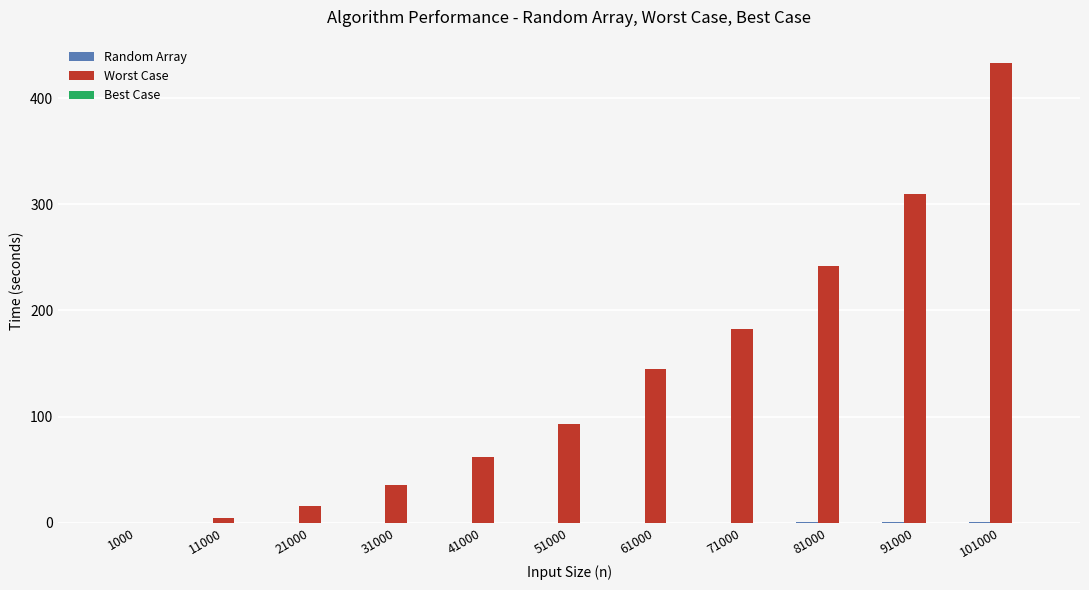

At which category is the sum across all series the highest?

101000